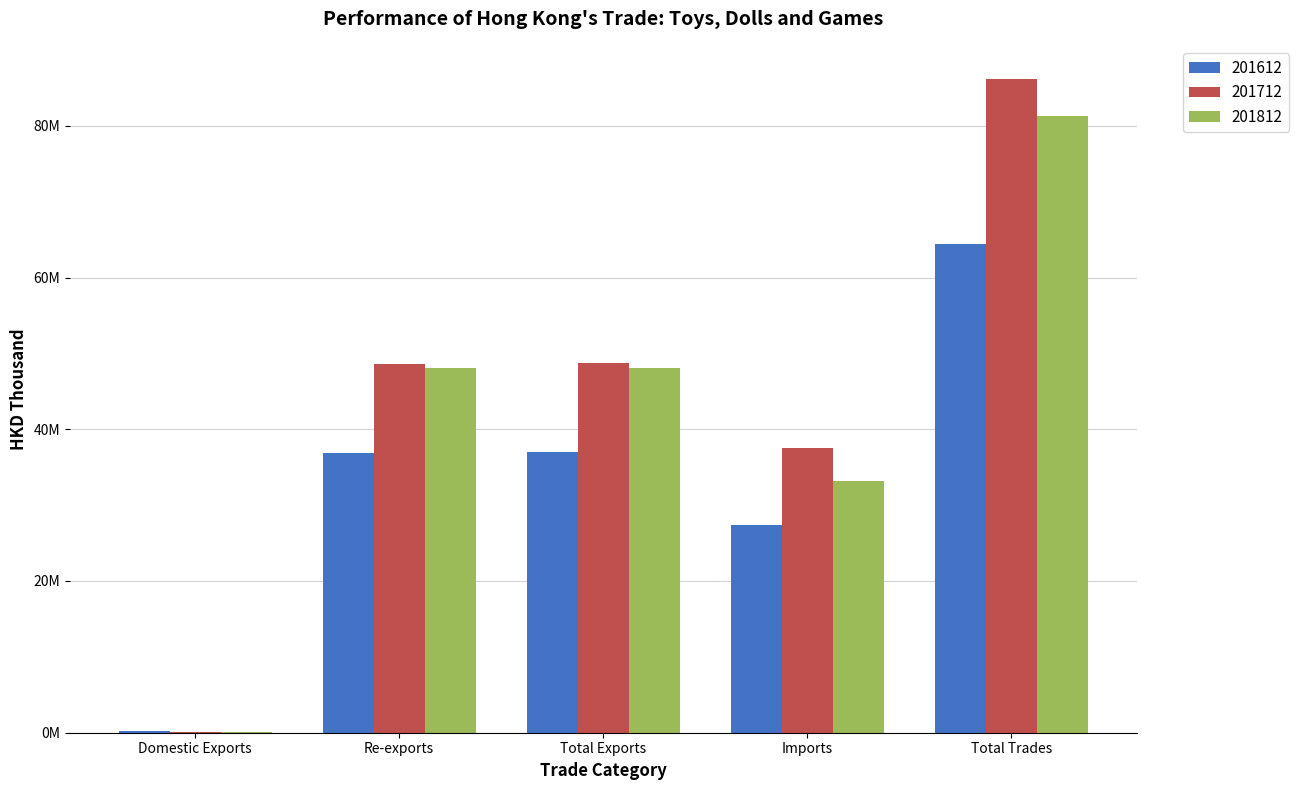

Which category has the lowest value in the 201612 series?

Domestic Exports